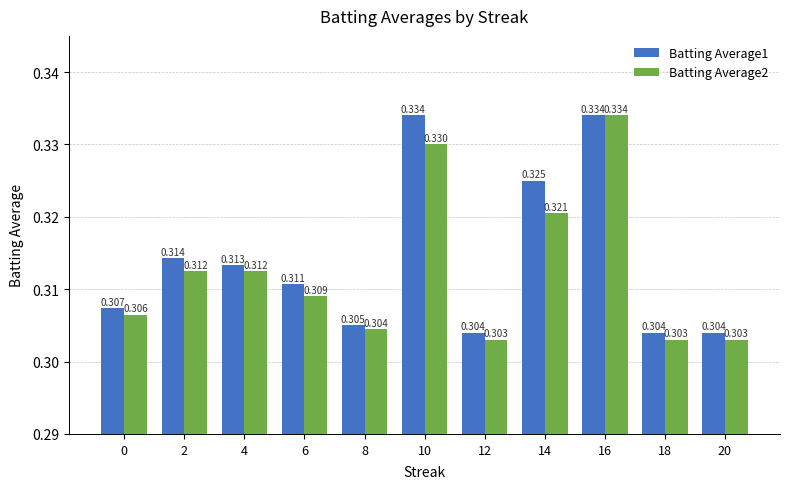

Is the value of Batting Average1 at 6 greater than the value of Batting Average2 at 14?

No